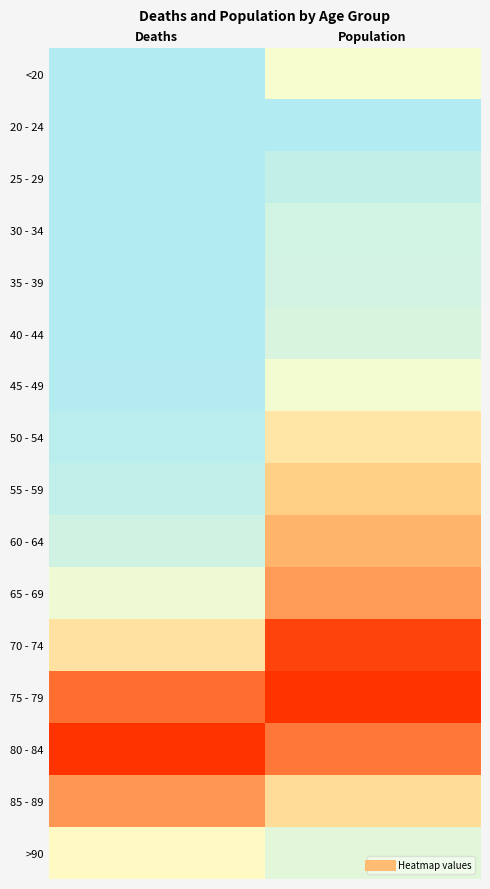

Reading right to left, list all the values displayed in this chart.

<20: Population=0.3	Deaths=0.0
20 - 24: Population=0.0	Deaths=0.0
25 - 29: Population=0.1	Deaths=0.0
30 - 34: Population=0.1	Deaths=0.0
35 - 39: Population=0.1	Deaths=0.0
40 - 44: Population=0.2	Deaths=0.0
45 - 49: Population=0.3	Deaths=0.0
50 - 54: Population=0.5	Deaths=0.0
55 - 59: Population=0.6	Deaths=0.1
60 - 64: Population=0.7	Deaths=0.1
65 - 69: Population=0.8	Deaths=0.3
70 - 74: Population=1.0	Deaths=0.5
75 - 79: Population=1.0	Deaths=0.9
80 - 84: Population=0.9	Deaths=1.0
85 - 89: Population=0.6	Deaths=0.8
>90: Population=0.2	Deaths=0.4